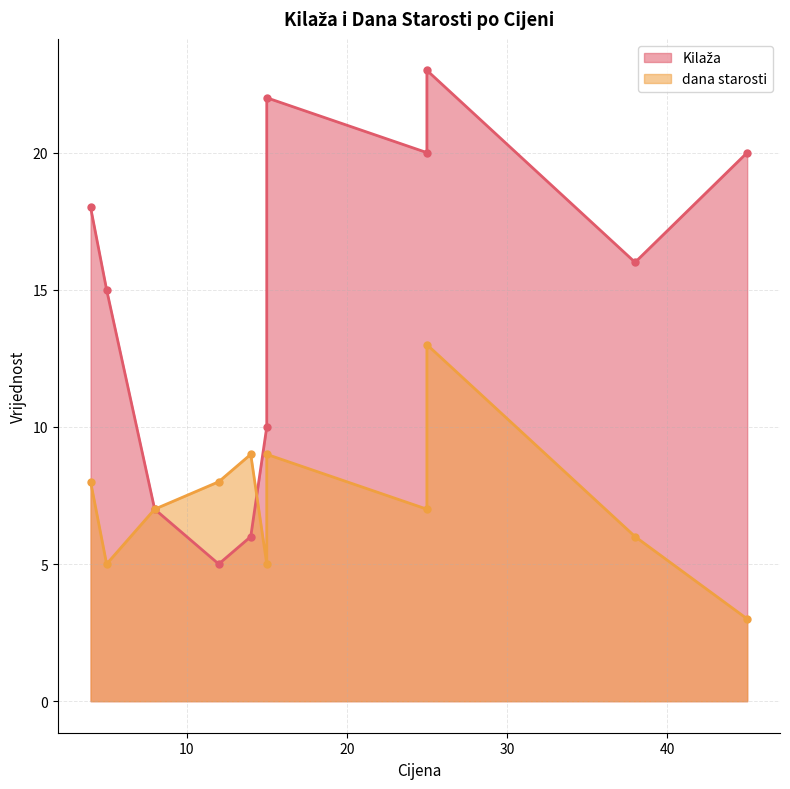

List the series in order of their overall mean, lowest first.

dana starosti, Kilaža